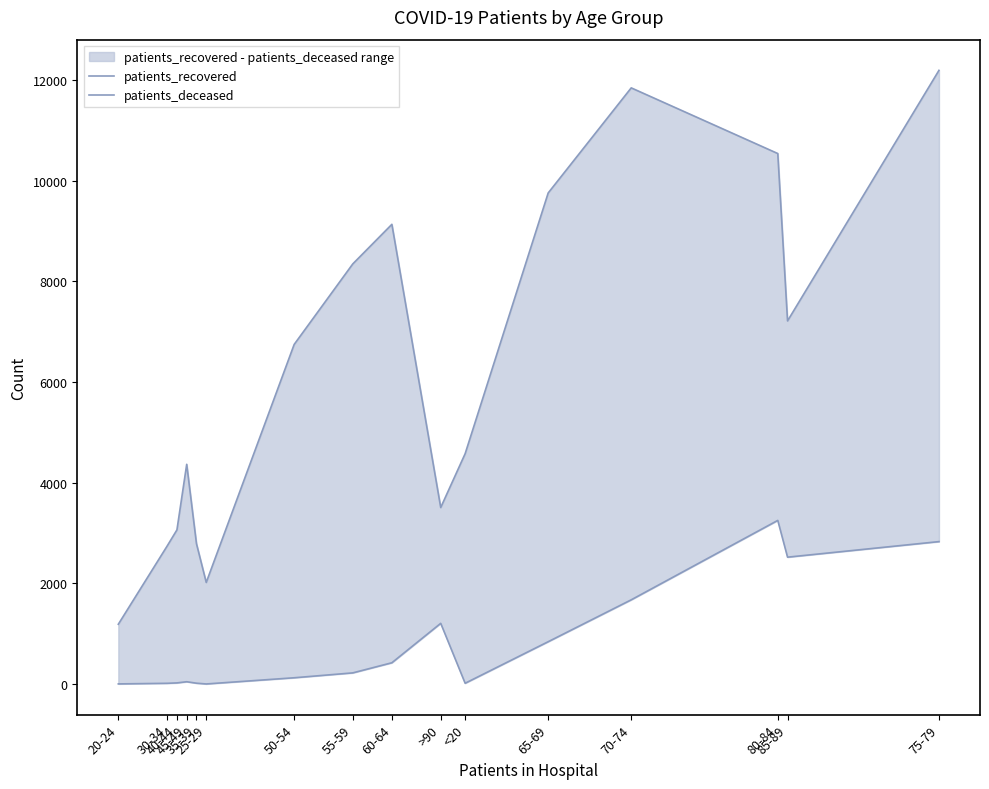

List the series in order of their overall mean, lowest first.

patients_deceased, patients_recovered